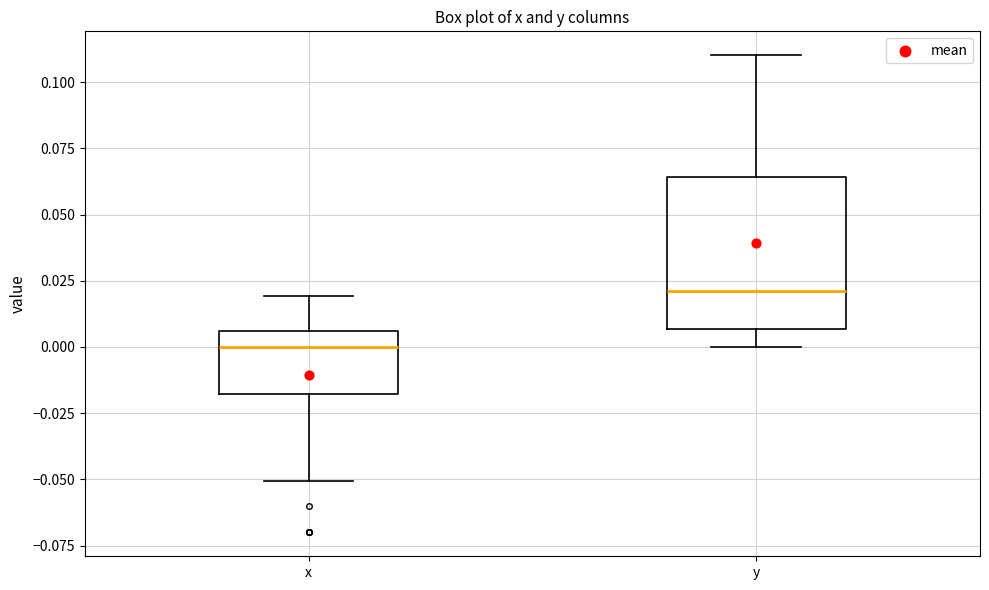

Reading left to right, transcribe this box plot: for each box, give where its median line is, the range the box spans, and where its two whiskers end, as read against the y-axis. The values are not printed on the chart, so give them approximately, as read against the axis.

x: median 0.000, box -0.020 to 0.005, whiskers -0.050 to 0.020
y: median 0.020, box 0.005 to 0.065, whiskers 0.000 to 0.110